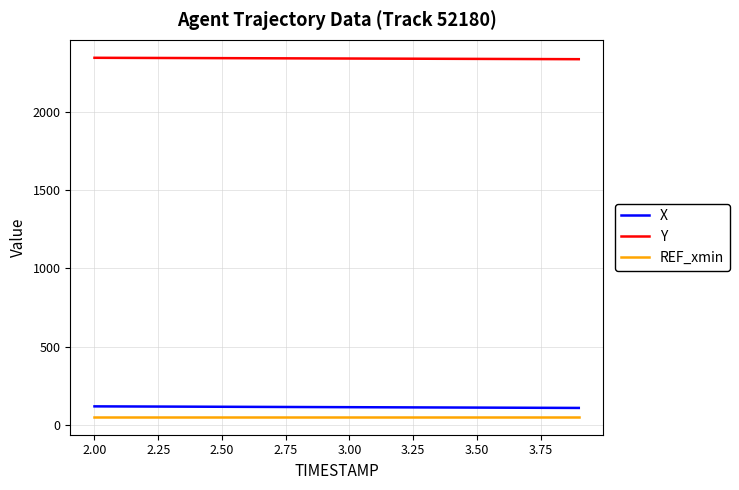

Which series has the largest total across all categories?

Y